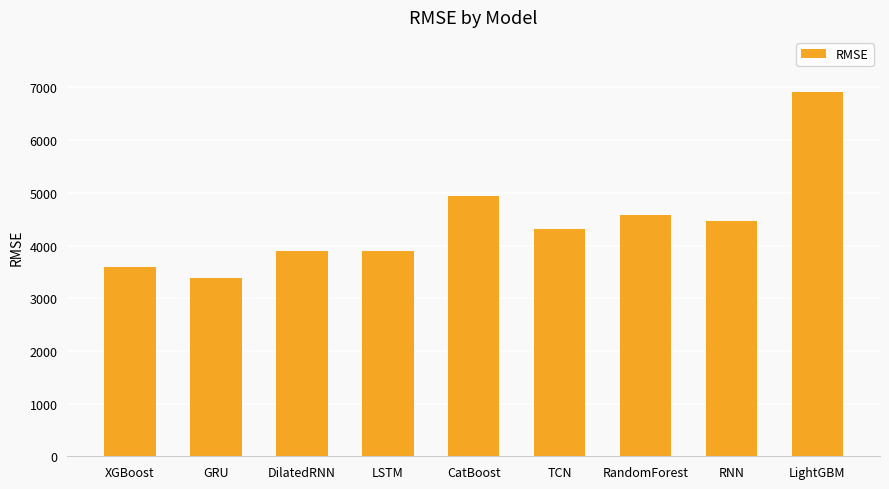

Where is the data nearest to the value 5147?

CatBoost